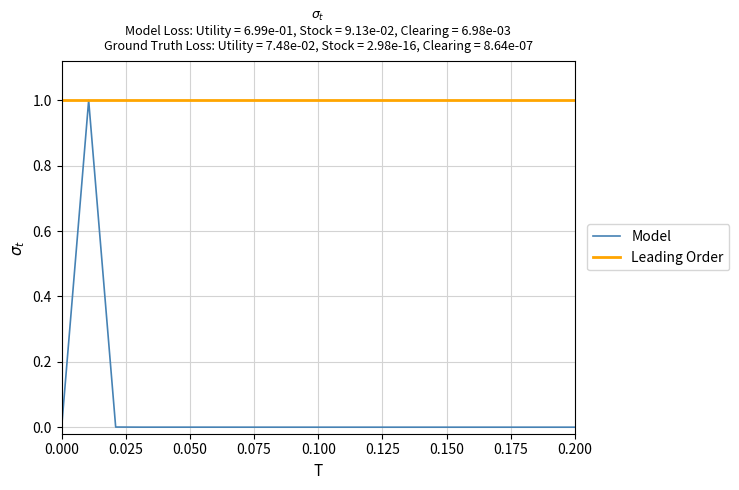

List the series in order of their overall mean, lowest first.

Model, Leading Order